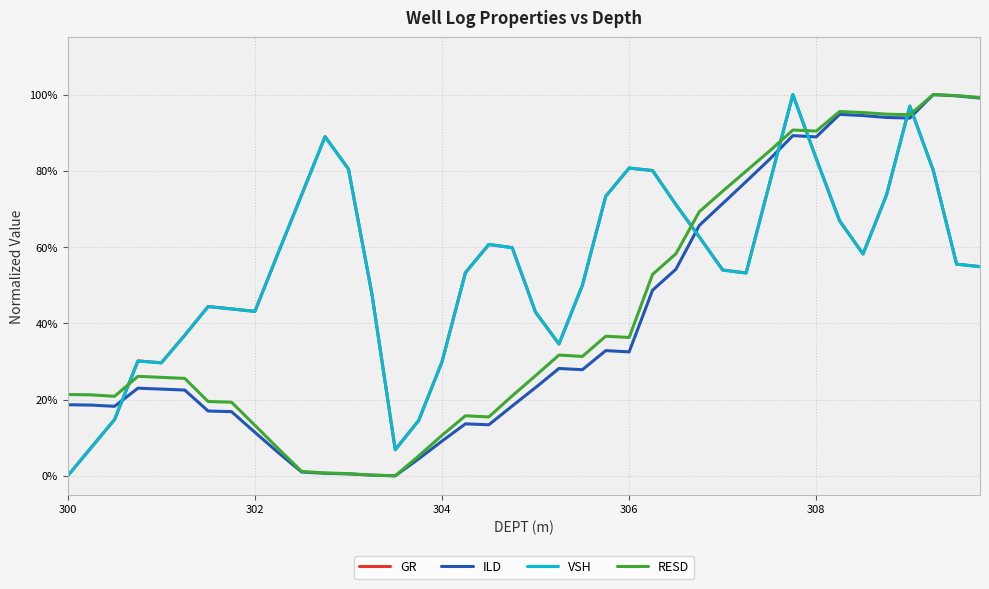

What are all the series names shown in the legend?

GR, ILD, VSH, RESD